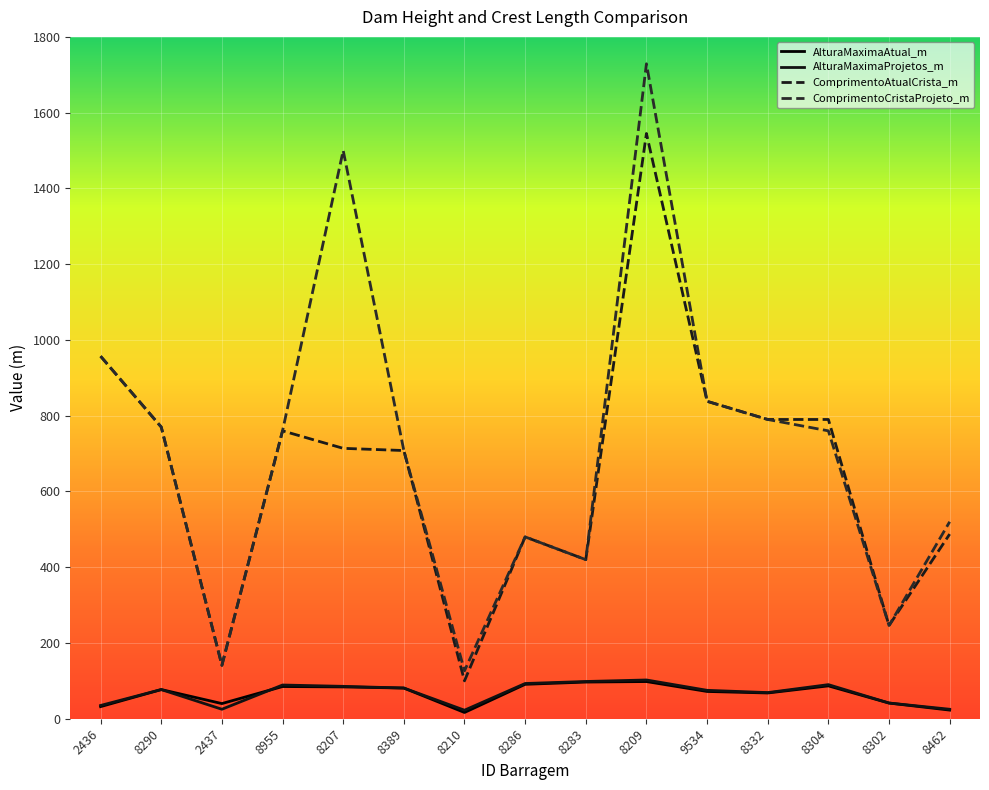

What is the average value of the ComprimentoCristaProjeto_m series?

716.4